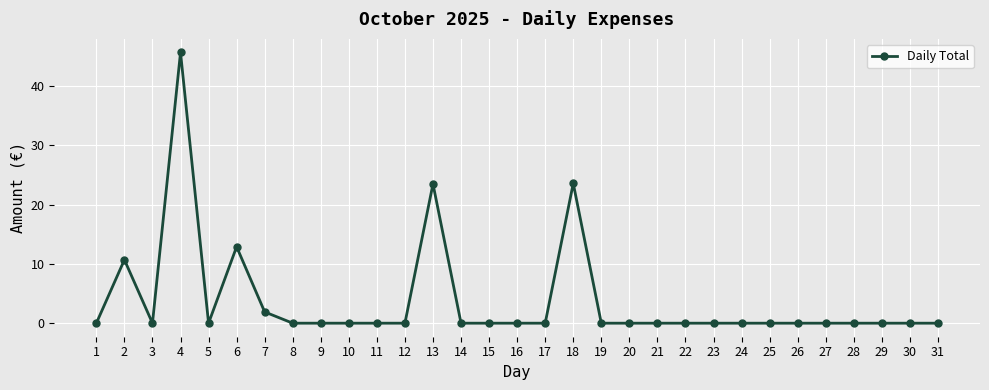

What is the difference between the second highest and second lowest values?

23.6